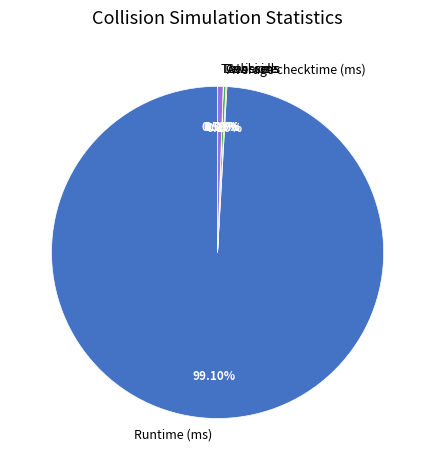

To the nearest percent, what portion does Runtime (ms) represent?

99%